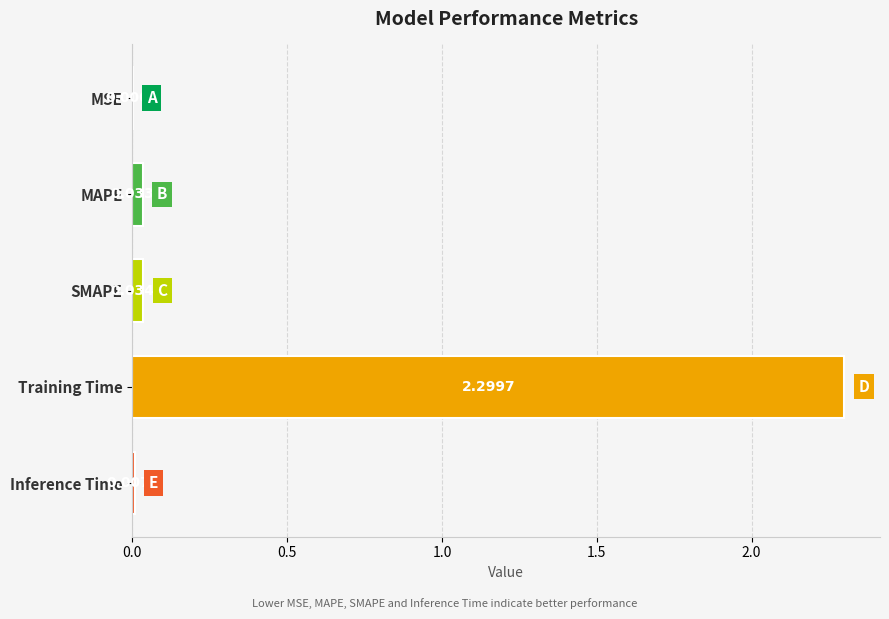

At which label is the value closest to 1?

SMAPE